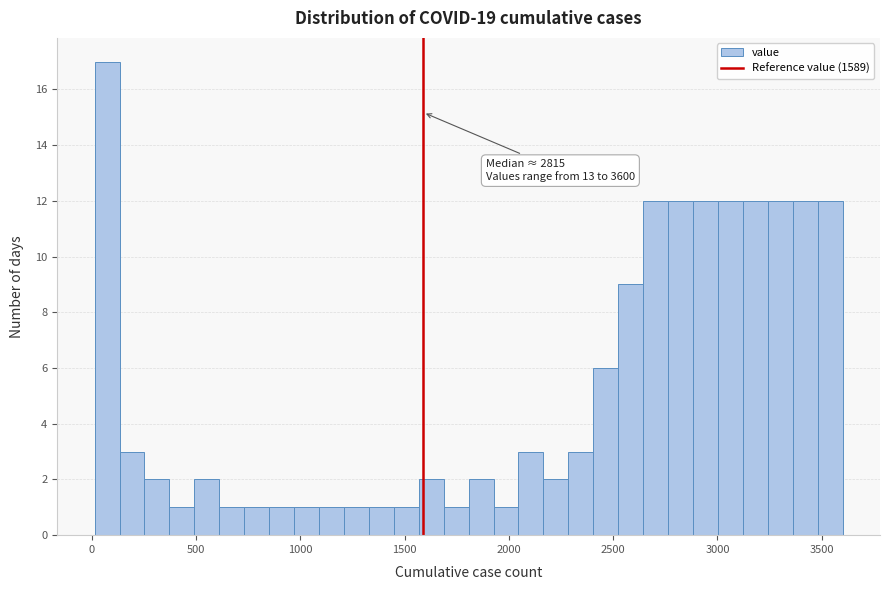

Read against the x-axis, roughly where is the centre of the tallest bar?

50